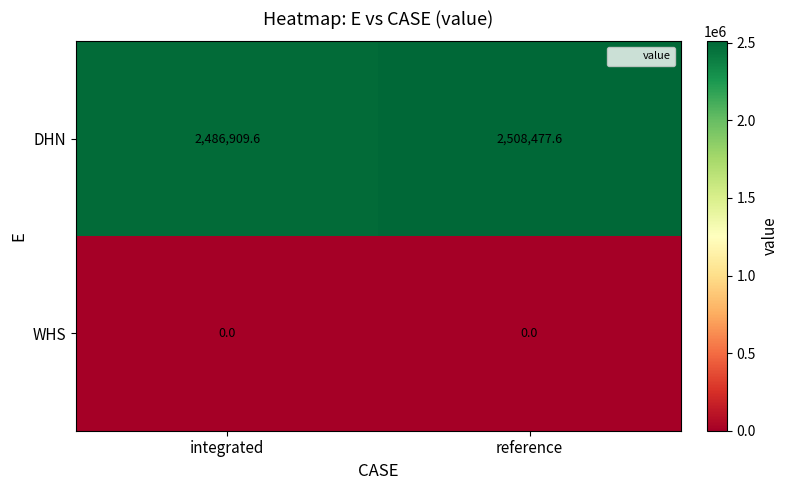

Reading left to right, extract all data points from this chart.

DHN: integrated=2486909.6	reference=2508477.6
WHS: integrated=0.0	reference=0.0